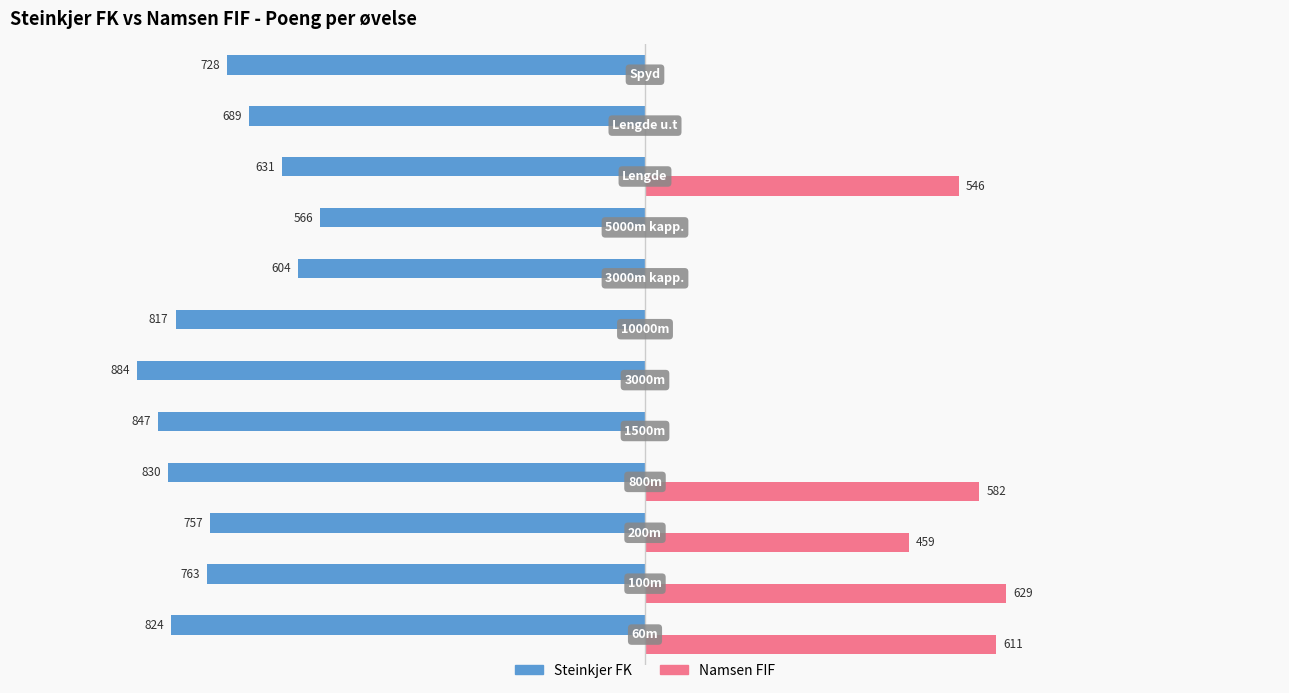

What are all the series names shown in the legend?

Steinkjer FK, Namsen FIF